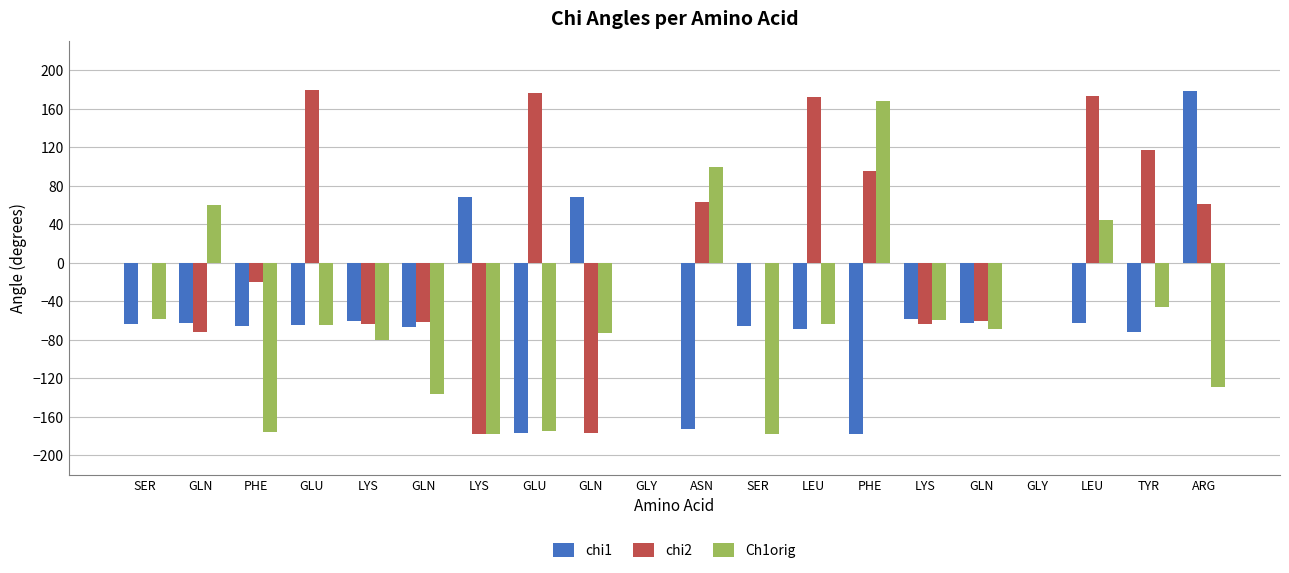

The Ch1orig series shows -135.8 at GLN. True or false?

True